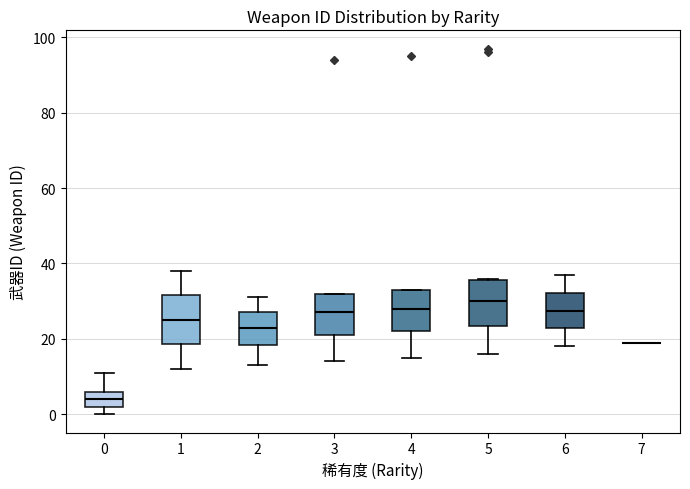

Where does the lower whisker of the box at x = 1 end on the y-axis? The values are not printed on the chart, so give them approximately, as read against the axis.

12